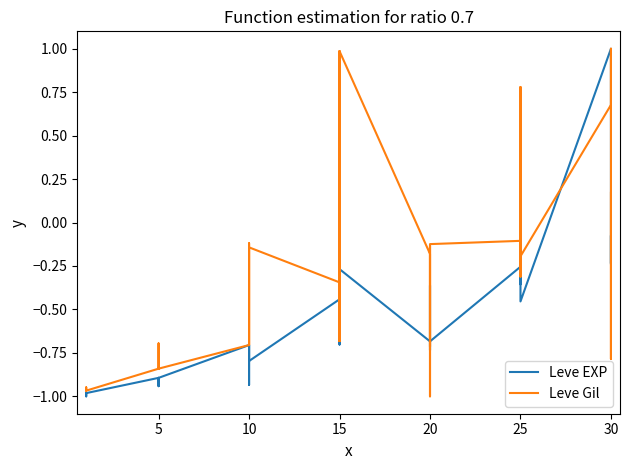

How many values in Leve EXP are above zero?

2